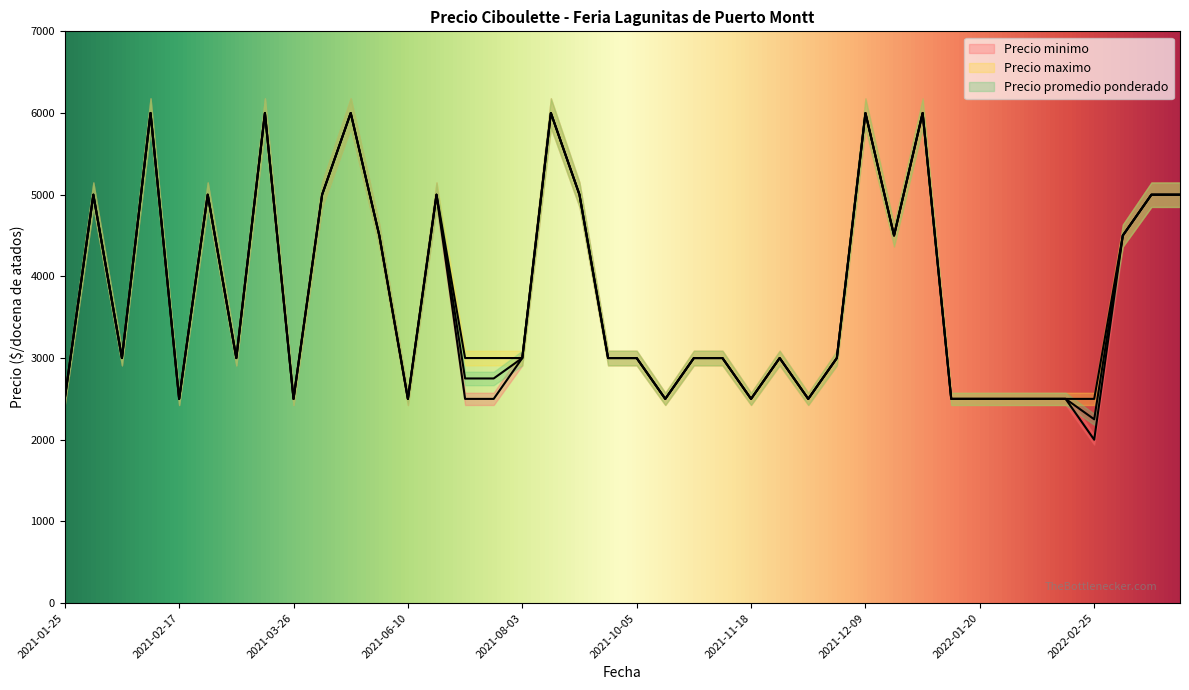

At how many categories does at least one series exceed 4172?

16